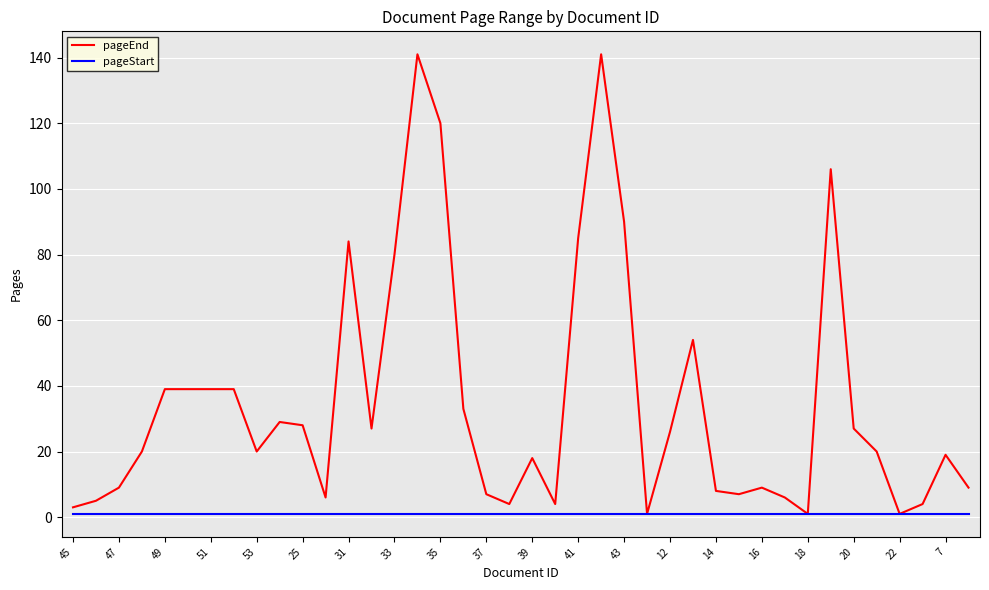

List the series in order of their peak value, lowest first.

pageStart, pageEnd